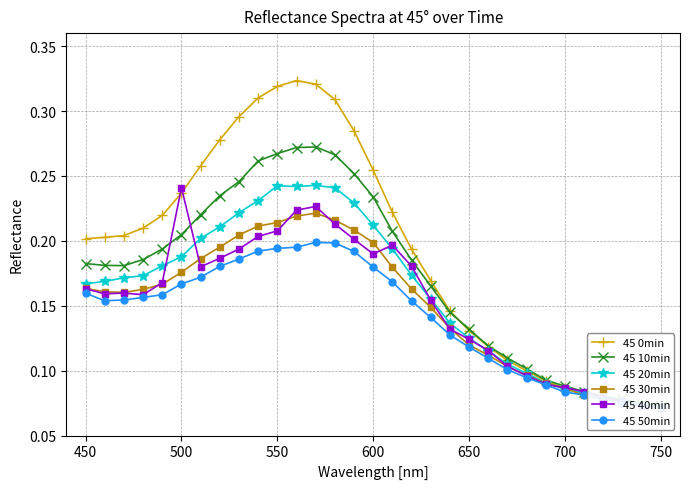

How many 45 50min values are between 0 and 1?

31